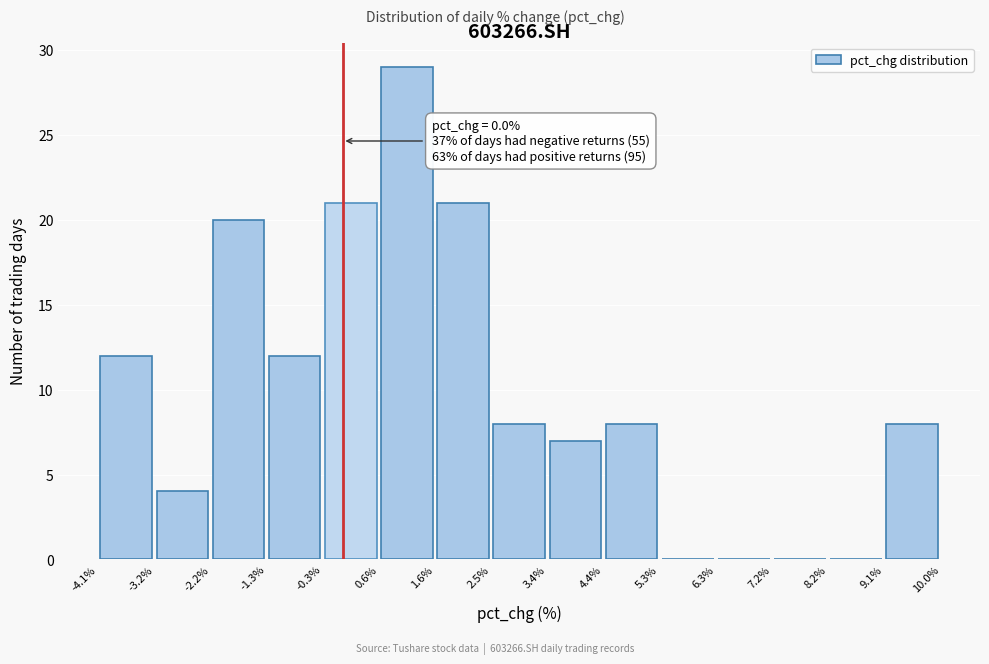

Which range on the x-axis has the tallest bar?

0.6% to 1.6%